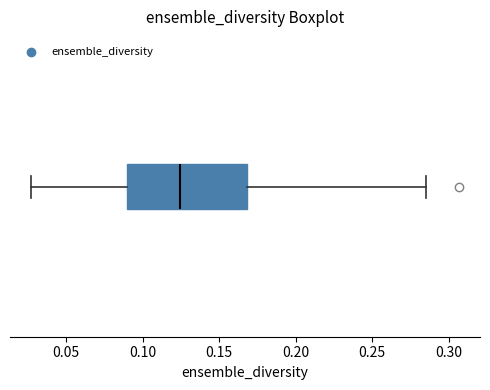

Transcribe this box plot: give where the median line is, the range the box spans, and where the two whiskers end, as read against the x-axis. The values are not printed on the chart, so give them approximately, as read against the axis.

median 0.125, box 0.090 to 0.170, whiskers 0.025 to 0.285